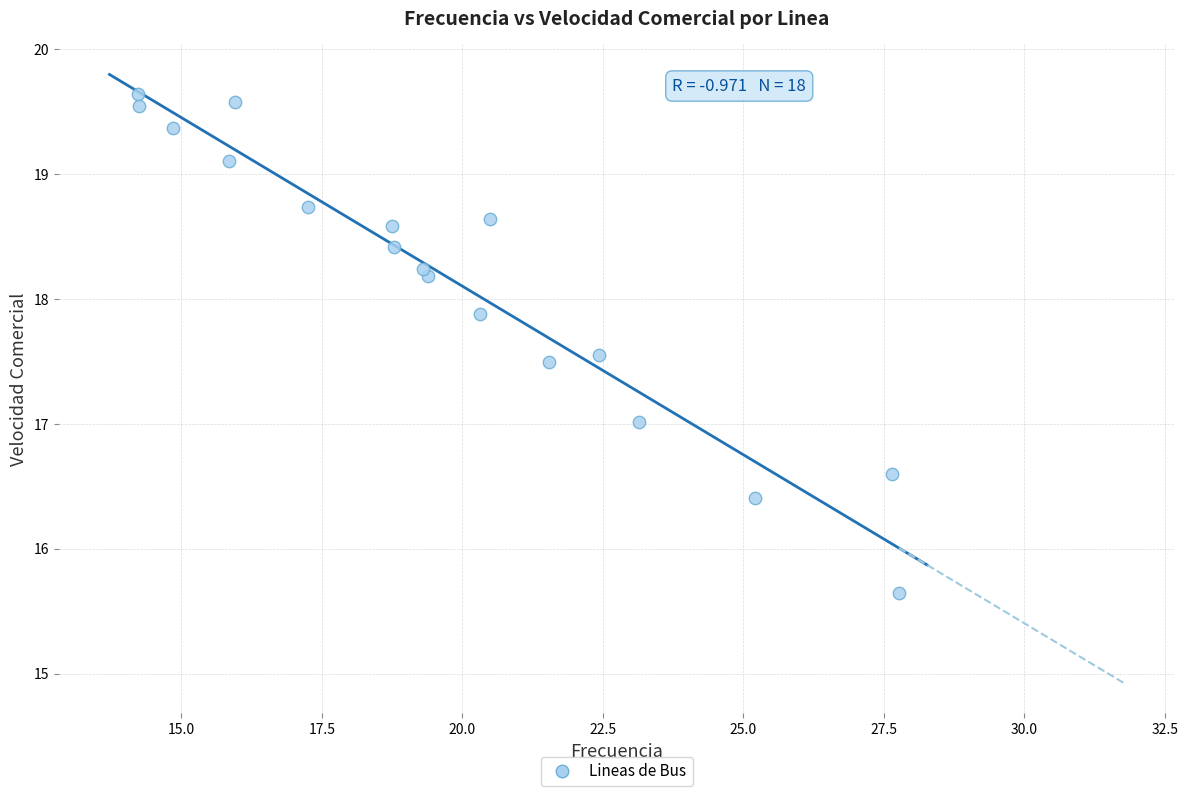

What is the range of Y values (max minus min)?

4.0